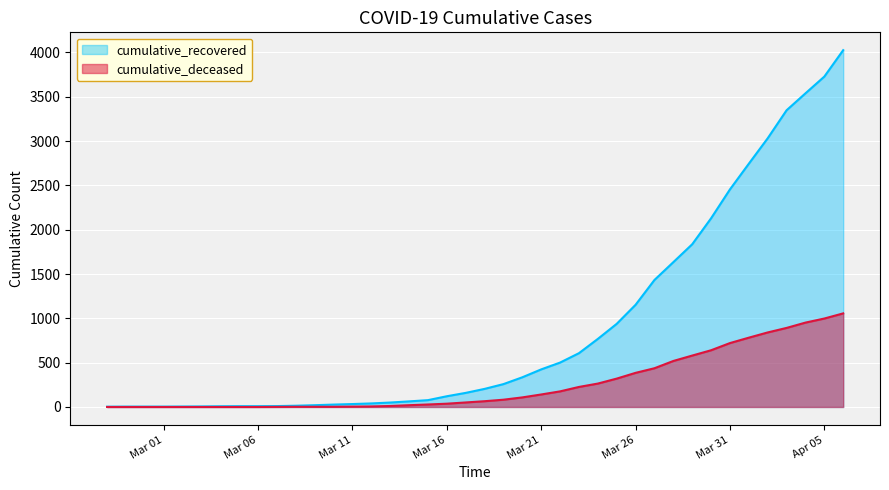

List the series in order of their overall mean, lowest first.

cumulative_deceased, cumulative_recovered